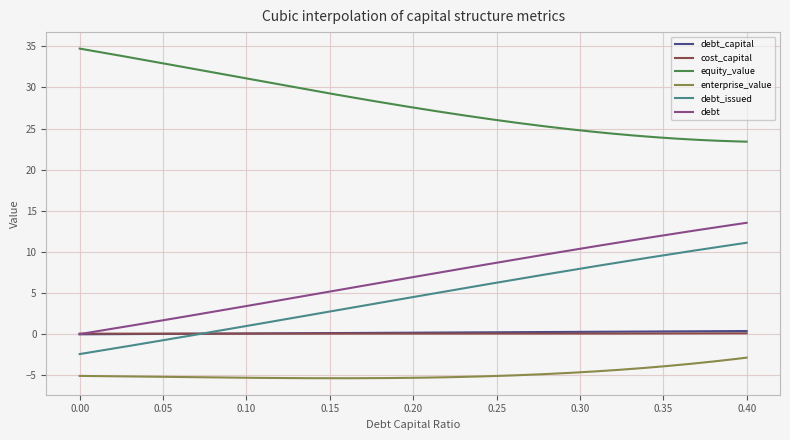

What is the minimum value for equity_value?

23.4